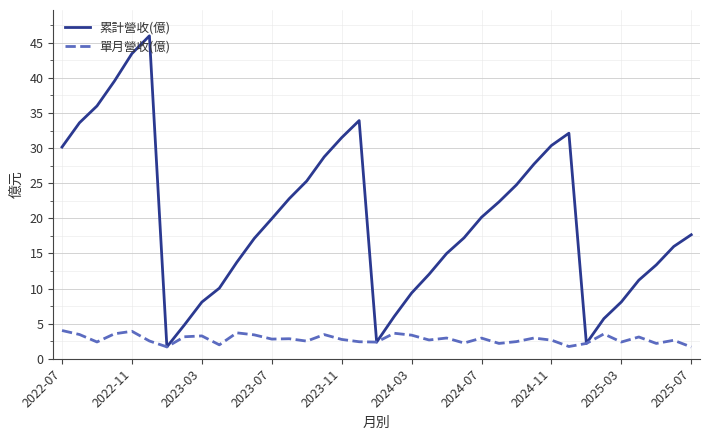

True or false: 單月營收(億) has more than 2 points higher than both neighbors.

True